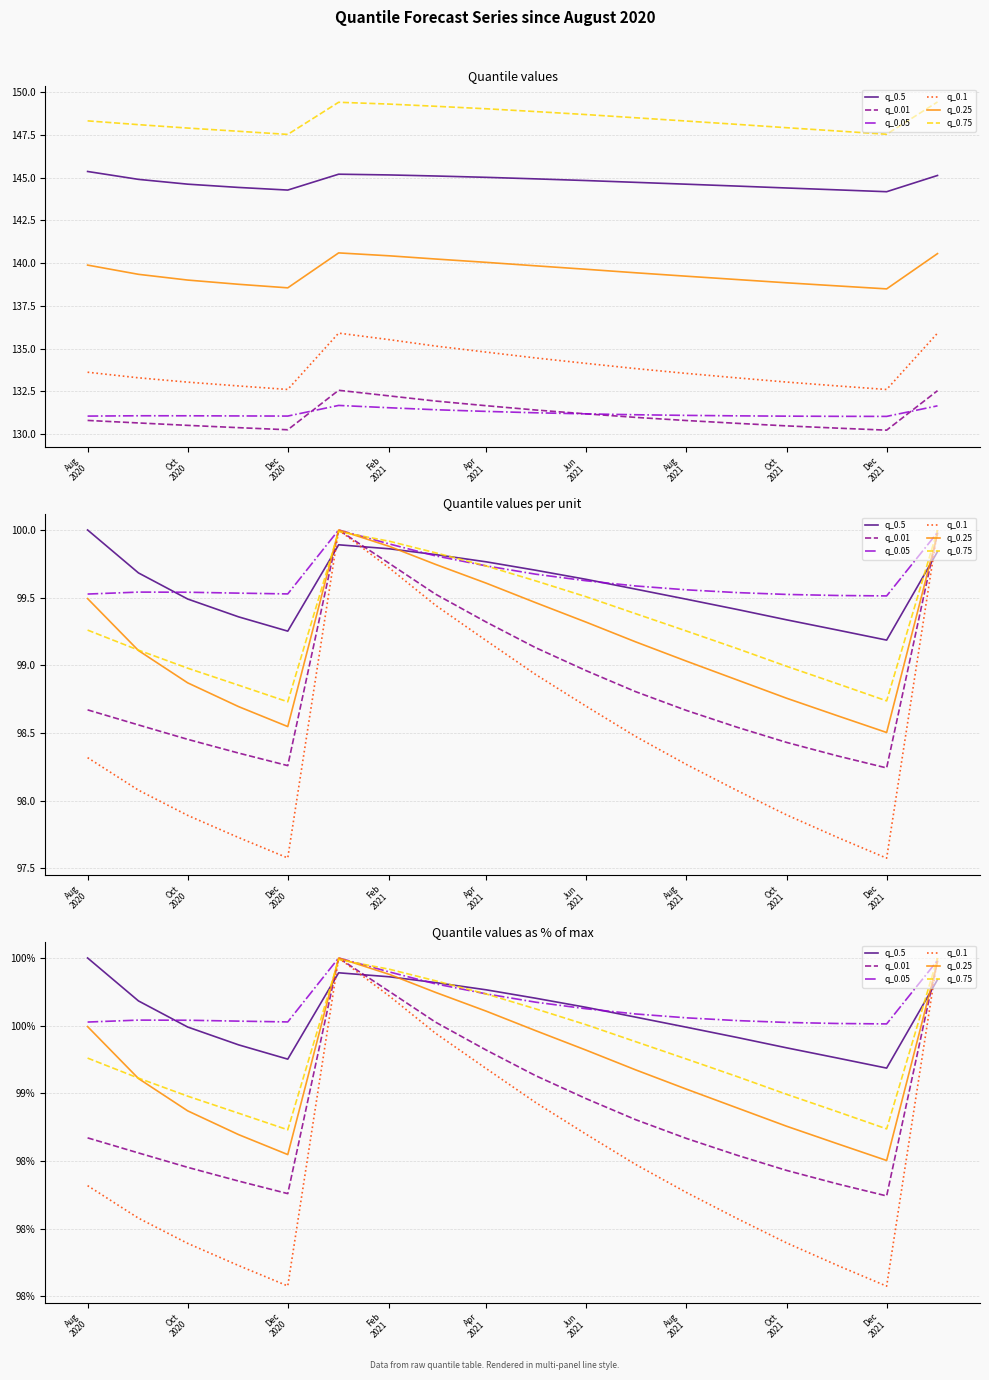

Does the chart have visible grid lines?

Yes